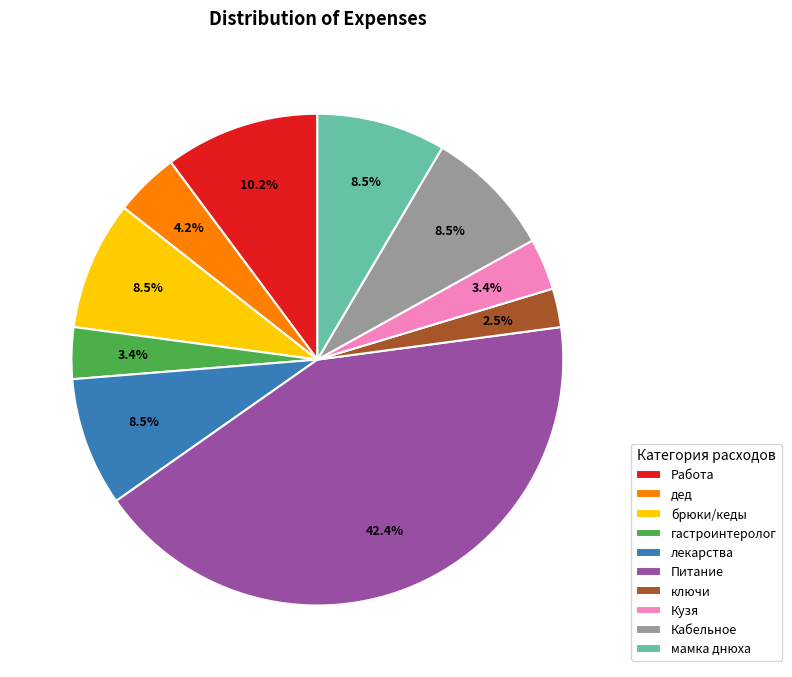

Between Питание and брюки/кеды, which is larger?

Питание